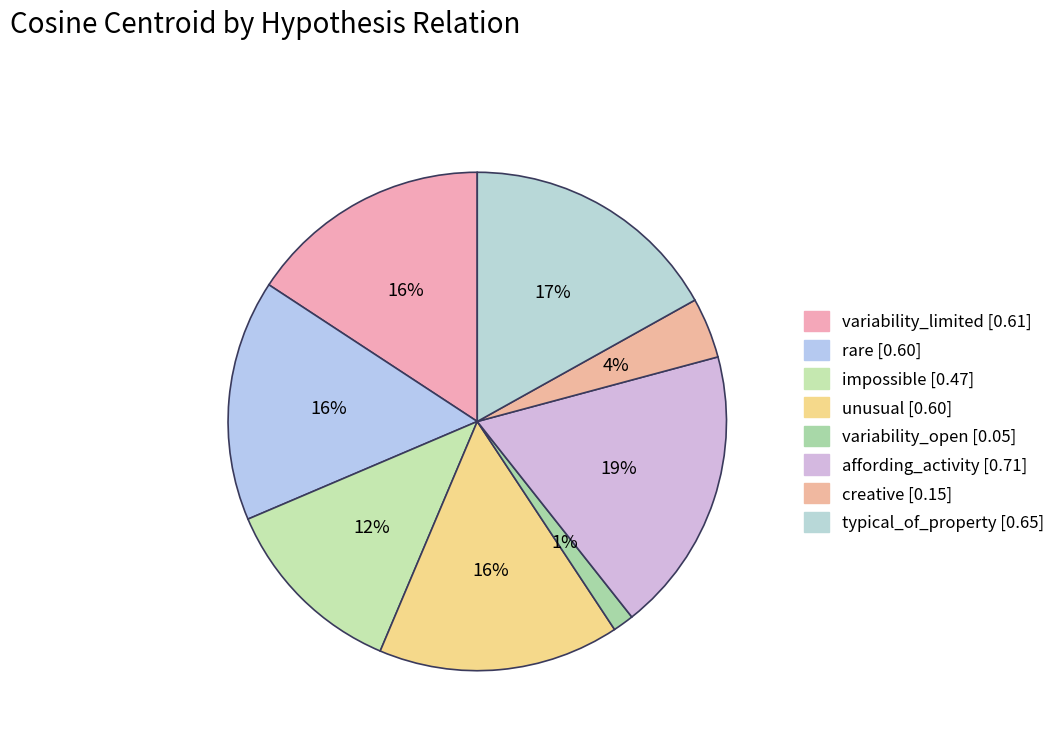

Is it true that affording_activity is 9% of the pie?

False